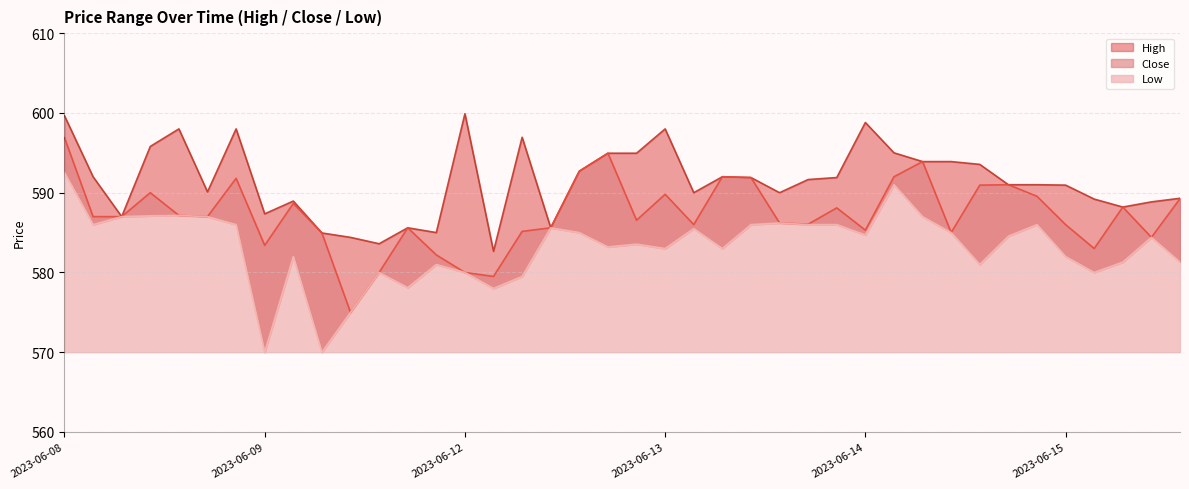

What is the label of the 38th point from the left?

2023-06-15 11:15